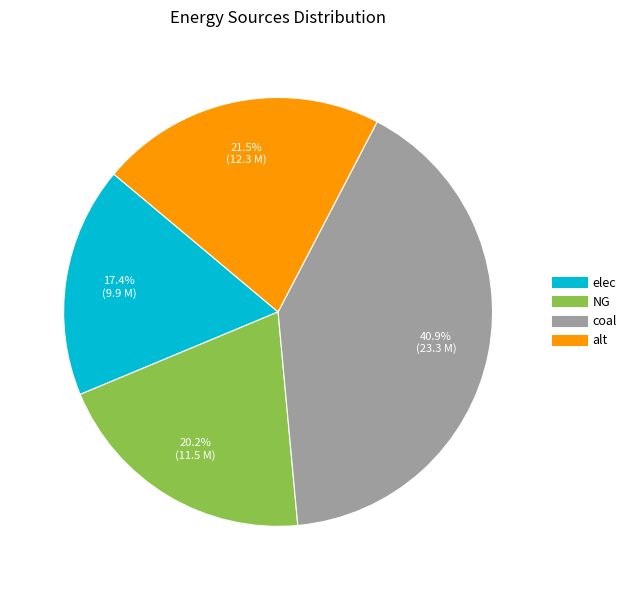

How many segments does this pie chart have?

4